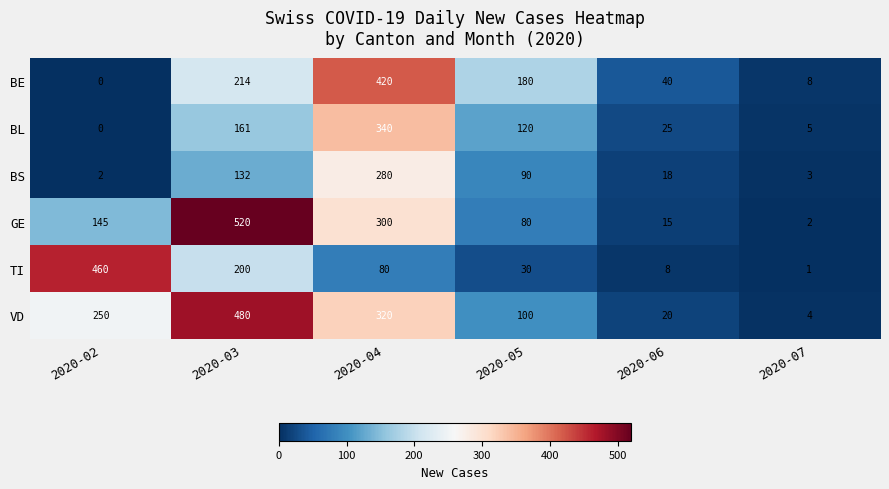

Rank the series by their maximum value, from highest to lowest.

GE, VD, TI, BE, BL, BS